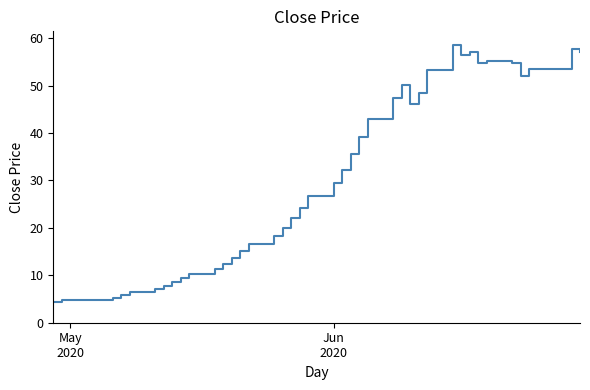

What is the difference between the maximum and minimum values?

54.1